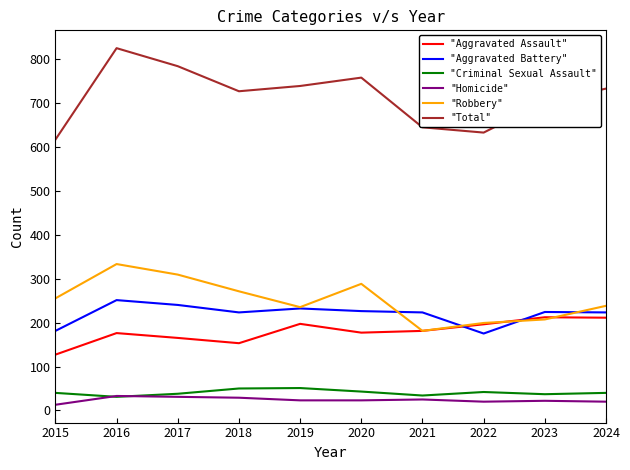

How many categories are shown in the chart?

10